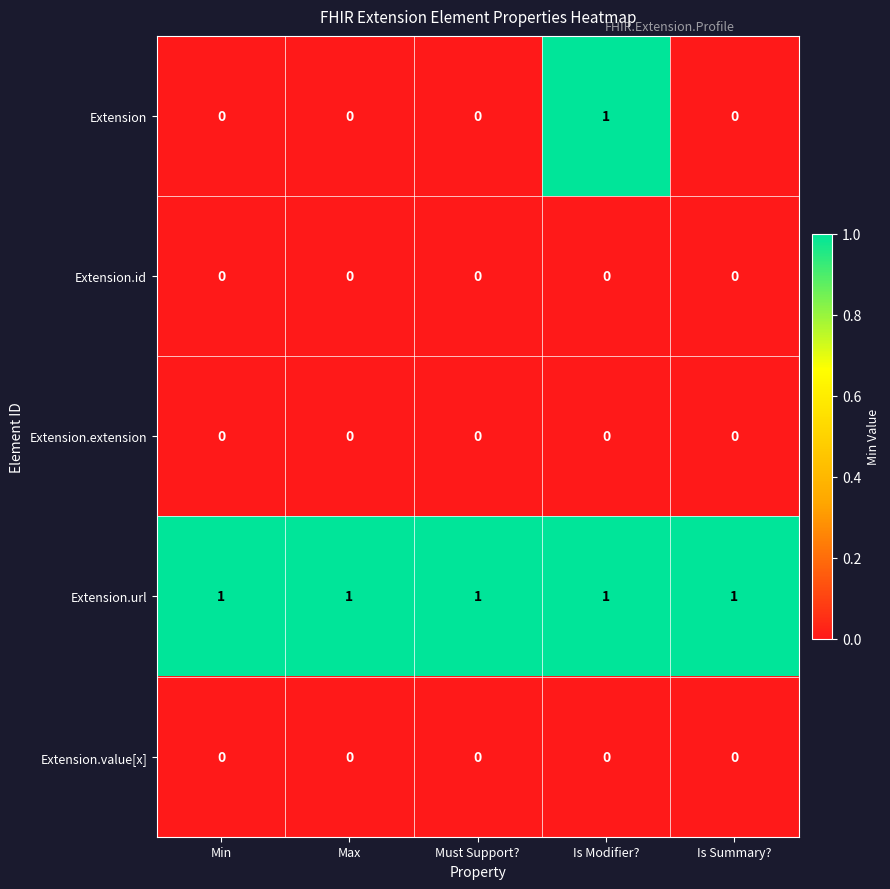

True or false: Extension.id has a value of 0 at Max.

True